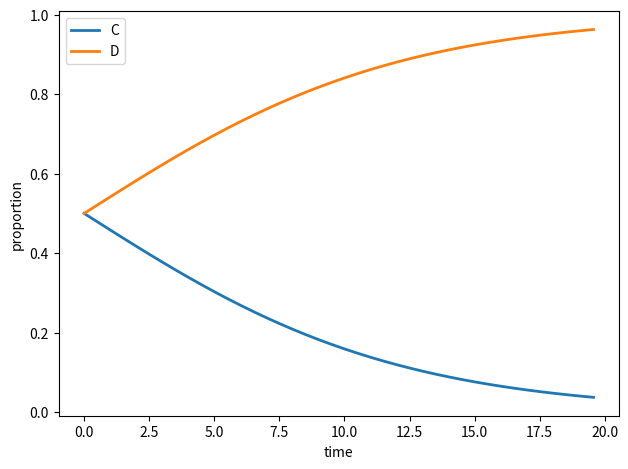

List the series in order of their peak value, highest first.

D, C